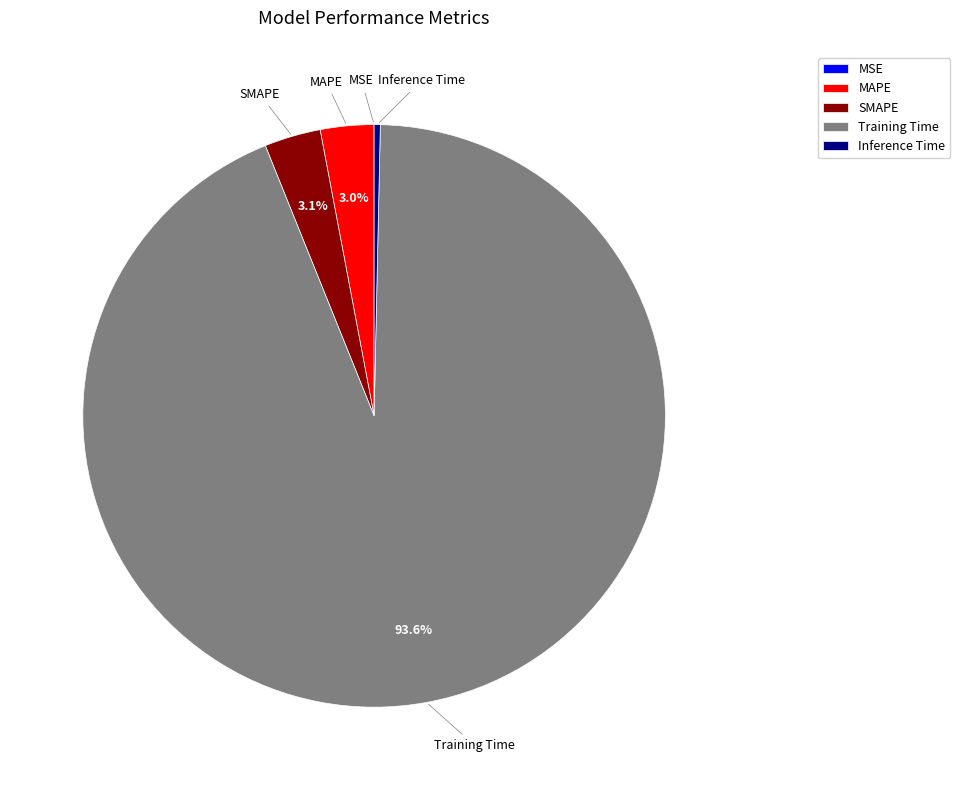

To the nearest percent, what portion does Training Time represent?

94%